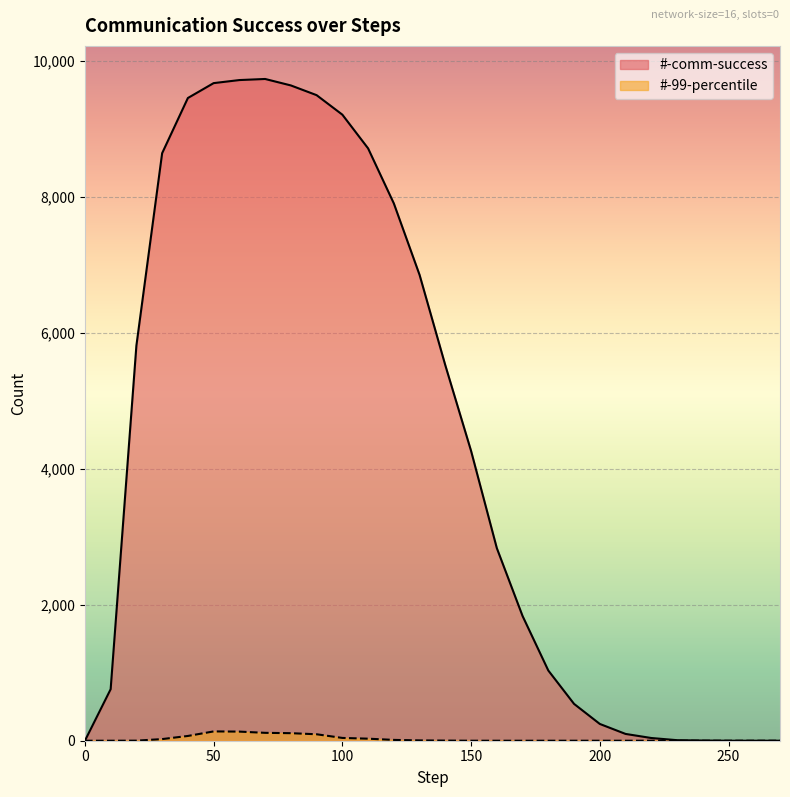

What are all the series names shown in the legend?

#-comm-success, #-99-percentile